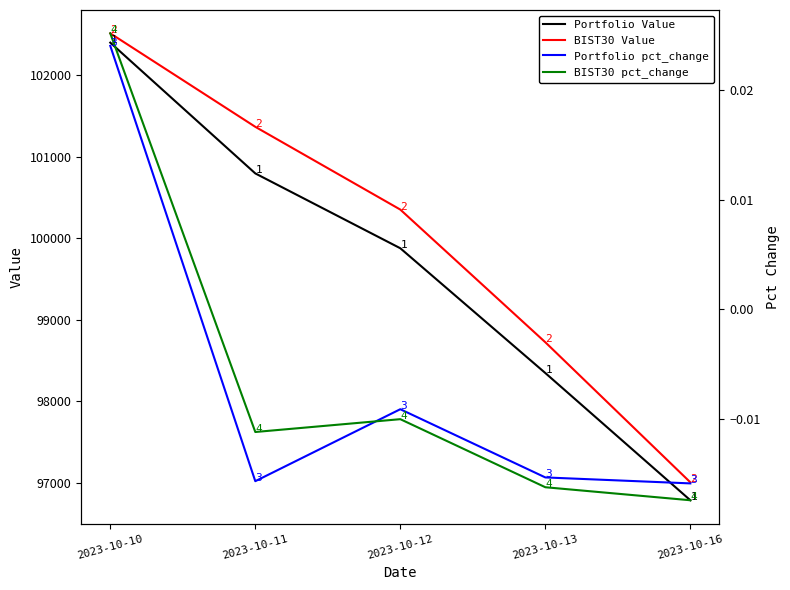

The BIST30 pct_change series shows -0.0 at 2023-10-12. True or false?

False